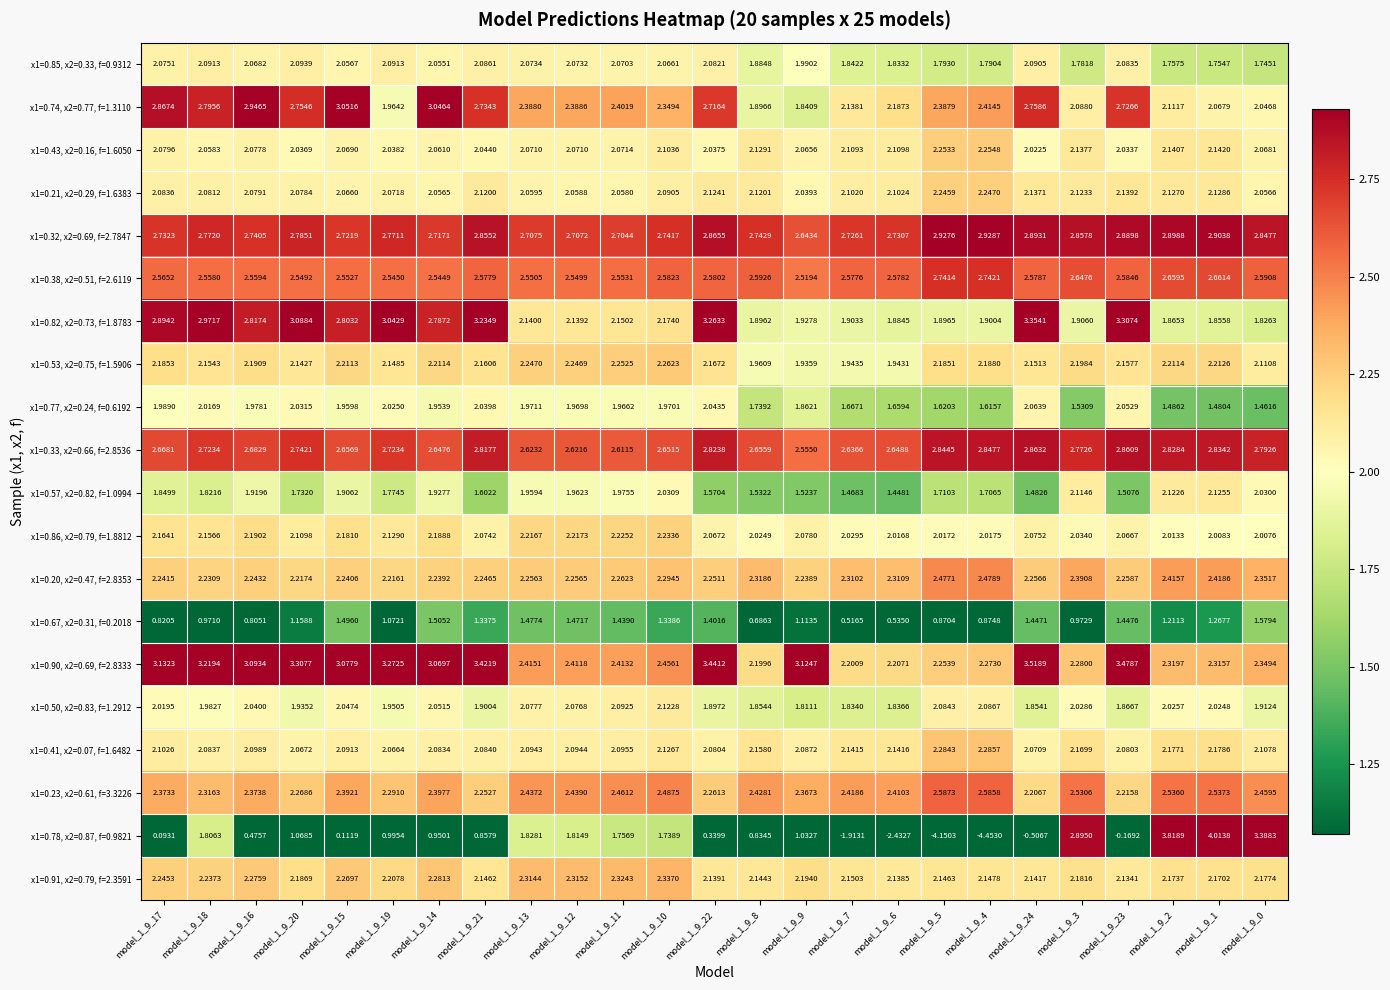

Rank the series by their maximum value, from highest to lowest.

x1=0.78, x2=0.87, f=0.9821, x1=0.90, x2=0.69, f=2.8333, x1=0.82, x2=0.73, f=1.8783, x1=0.74, x2=0.77, f=1.3110, x1=0.32, x2=0.69, f=2.7847, x1=0.33, x2=0.66, f=2.8536, x1=0.38, x2=0.51, f=2.6119, x1=0.23, x2=0.61, f=3.3226, x1=0.20, x2=0.47, f=2.8353, x1=0.91, x2=0.79, f=2.3591, x1=0.41, x2=0.07, f=1.6482, x1=0.53, x2=0.75, f=1.5906, x1=0.43, x2=0.16, f=1.6050, x1=0.21, x2=0.29, f=1.6383, x1=0.86, x2=0.79, f=1.8812, x1=0.57, x2=0.82, f=1.0994, x1=0.50, x2=0.83, f=1.2912, x1=0.85, x2=0.33, f=0.9312, x1=0.77, x2=0.24, f=0.6192, x1=0.67, x2=0.31, f=0.2018